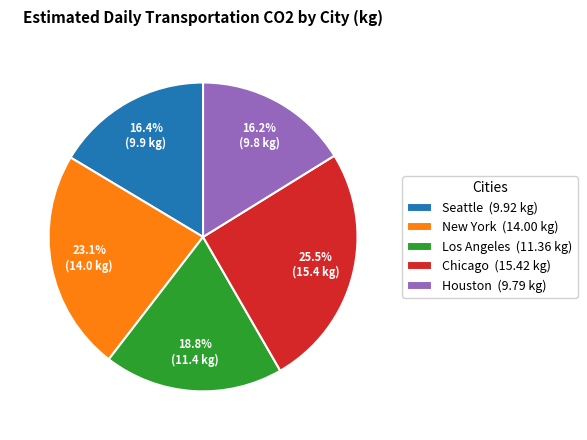

Count the number of slices in the pie.

5